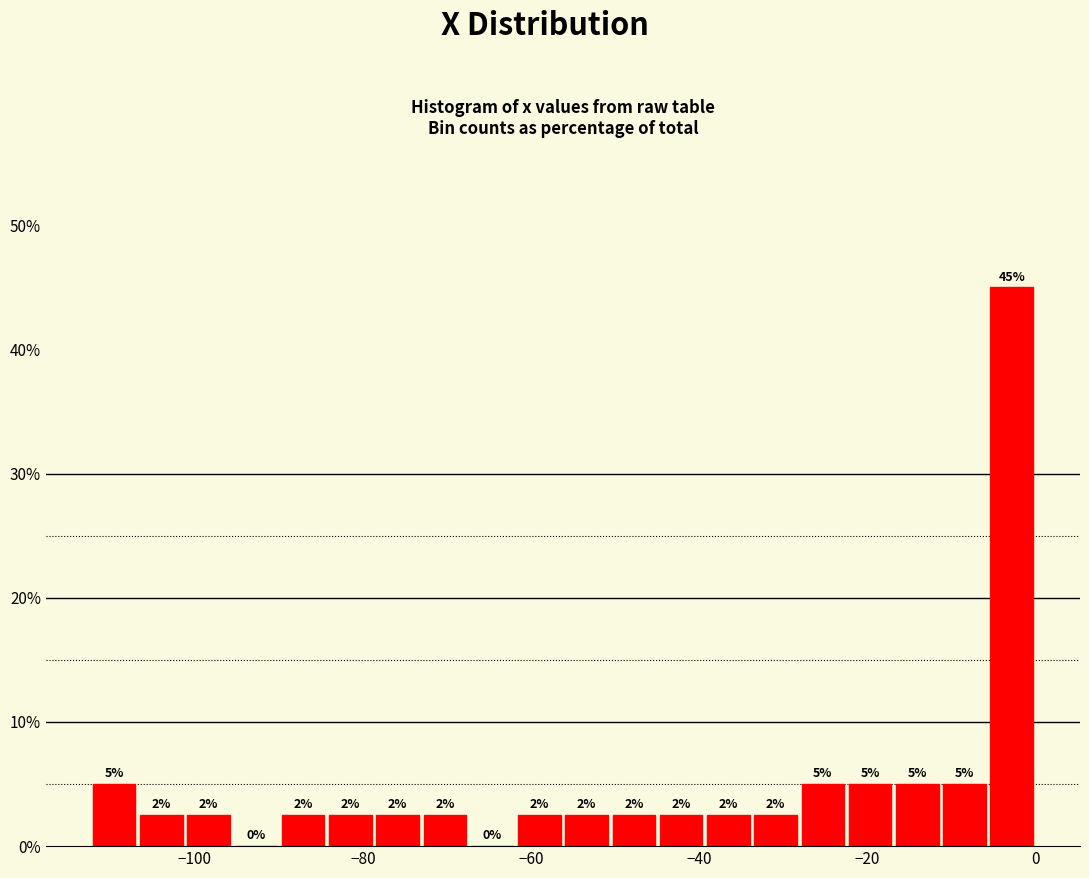

Read against the x-axis, roughly where is the centre of the tallest bar?

-2